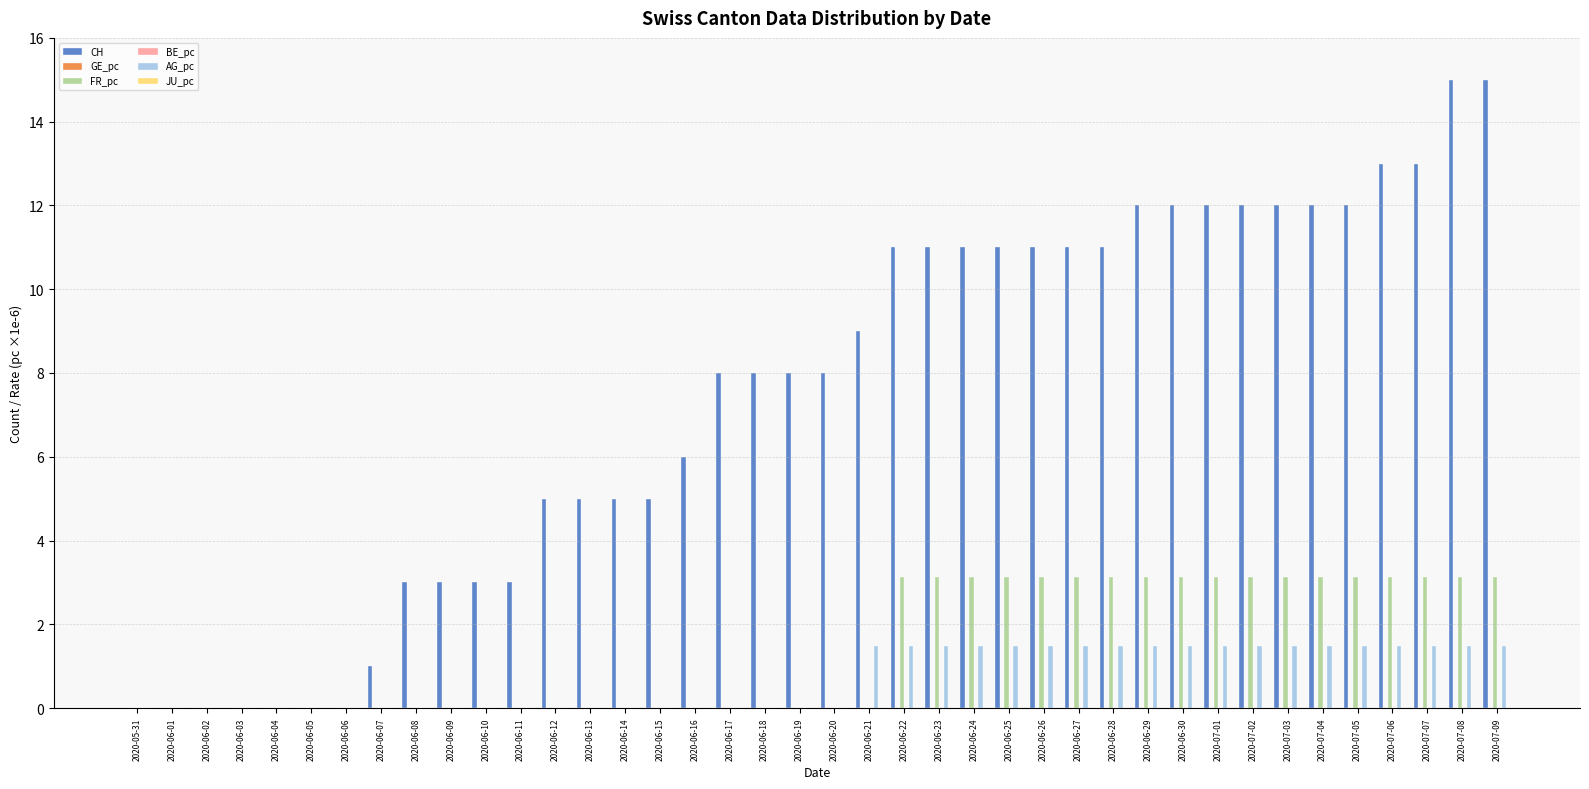

Reading left to right, transcribe all the data shown in this chart.

CH: 2020-05-31=0.0	2020-06-01=0.0	2020-06-02=0.0	2020-06-03=0.0	2020-06-04=0.0	2020-06-05=0.0	2020-06-06=0.0	2020-06-07=1.0	2020-06-08=3.0	2020-06-09=3.0	2020-06-10=3.0	2020-06-11=3.0	2020-06-12=5.0	2020-06-13=5.0	2020-06-14=5.0	2020-06-15=5.0	2020-06-16=6.0	2020-06-17=8.0	2020-06-18=8.0	2020-06-19=8.0	2020-06-20=8.0	2020-06-21=9.0	2020-06-22=11.0	2020-06-23=11.0	2020-06-24=11.0	2020-06-25=11.0	2020-06-26=11.0	2020-06-27=11.0	2020-06-28=11.0	2020-06-29=12.0	2020-06-30=12.0	2020-07-01=12.0	2020-07-02=12.0	2020-07-03=12.0	2020-07-04=12.0	2020-07-05=12.0	2020-07-06=13.0	2020-07-07=13.0	2020-07-08=15.0	2020-07-09=15.0
GE_pc: 2020-05-31=0.0	2020-06-01=0.0	2020-06-02=0.0	2020-06-03=0.0	2020-06-04=0.0	2020-06-05=0.0	2020-06-06=0.0	2020-06-07=0.0	2020-06-08=0.0	2020-06-09=0.0	2020-06-10=0.0	2020-06-11=0.0	2020-06-12=0.0	2020-06-13=0.0	2020-06-14=0.0	2020-06-15=0.0	2020-06-16=0.0	2020-06-17=0.0	2020-06-18=0.0	2020-06-19=0.0	2020-06-20=0.0	2020-06-21=0.0	2020-06-22=0.0	2020-06-23=0.0	2020-06-24=0.0	2020-06-25=0.0	2020-06-26=0.0	2020-06-27=0.0	2020-06-28=0.0	2020-06-29=0.0	2020-06-30=0.0	2020-07-01=0.0	2020-07-02=0.0	2020-07-03=0.0	2020-07-04=0.0	2020-07-05=0.0	2020-07-06=0.0	2020-07-07=0.0	2020-07-08=0.0	2020-07-09=0.0
FR_pc: 2020-05-31=0.0	2020-06-01=0.0	2020-06-02=0.0	2020-06-03=0.0	2020-06-04=0.0	2020-06-05=0.0	2020-06-06=0.0	2020-06-07=0.0	2020-06-08=0.0	2020-06-09=0.0	2020-06-10=0.0	2020-06-11=0.0	2020-06-12=0.0	2020-06-13=0.0	2020-06-14=0.0	2020-06-15=0.0	2020-06-16=0.0	2020-06-17=0.0	2020-06-18=0.0	2020-06-19=0.0	2020-06-20=0.0	2020-06-21=0.0	2020-06-22=3.1	2020-06-23=3.1	2020-06-24=3.1	2020-06-25=3.1	2020-06-26=3.1	2020-06-27=3.1	2020-06-28=3.1	2020-06-29=3.1	2020-06-30=3.1	2020-07-01=3.1	2020-07-02=3.1	2020-07-03=3.1	2020-07-04=3.1	2020-07-05=3.1	2020-07-06=3.1	2020-07-07=3.1	2020-07-08=3.1	2020-07-09=3.1
BE_pc: 2020-05-31=0.0	2020-06-01=0.0	2020-06-02=0.0	2020-06-03=0.0	2020-06-04=0.0	2020-06-05=0.0	2020-06-06=0.0	2020-06-07=0.0	2020-06-08=0.0	2020-06-09=0.0	2020-06-10=0.0	2020-06-11=0.0	2020-06-12=0.0	2020-06-13=0.0	2020-06-14=0.0	2020-06-15=0.0	2020-06-16=0.0	2020-06-17=0.0	2020-06-18=0.0	2020-06-19=0.0	2020-06-20=0.0	2020-06-21=0.0	2020-06-22=0.0	2020-06-23=0.0	2020-06-24=0.0	2020-06-25=0.0	2020-06-26=0.0	2020-06-27=0.0	2020-06-28=0.0	2020-06-29=0.0	2020-06-30=0.0	2020-07-01=0.0	2020-07-02=0.0	2020-07-03=0.0	2020-07-04=0.0	2020-07-05=0.0	2020-07-06=0.0	2020-07-07=0.0	2020-07-08=0.0	2020-07-09=0.0
AG_pc: 2020-05-31=0.0	2020-06-01=0.0	2020-06-02=0.0	2020-06-03=0.0	2020-06-04=0.0	2020-06-05=0.0	2020-06-06=0.0	2020-06-07=0.0	2020-06-08=0.0	2020-06-09=0.0	2020-06-10=0.0	2020-06-11=0.0	2020-06-12=0.0	2020-06-13=0.0	2020-06-14=0.0	2020-06-15=0.0	2020-06-16=0.0	2020-06-17=0.0	2020-06-18=0.0	2020-06-19=0.0	2020-06-20=0.0	2020-06-21=1.5	2020-06-22=1.5	2020-06-23=1.5	2020-06-24=1.5	2020-06-25=1.5	2020-06-26=1.5	2020-06-27=1.5	2020-06-28=1.5	2020-06-29=1.5	2020-06-30=1.5	2020-07-01=1.5	2020-07-02=1.5	2020-07-03=1.5	2020-07-04=1.5	2020-07-05=1.5	2020-07-06=1.5	2020-07-07=1.5	2020-07-08=1.5	2020-07-09=1.5
JU_pc: 2020-05-31=0.0	2020-06-01=0.0	2020-06-02=0.0	2020-06-03=0.0	2020-06-04=0.0	2020-06-05=0.0	2020-06-06=0.0	2020-06-07=0.0	2020-06-08=0.0	2020-06-09=0.0	2020-06-10=0.0	2020-06-11=0.0	2020-06-12=0.0	2020-06-13=0.0	2020-06-14=0.0	2020-06-15=0.0	2020-06-16=0.0	2020-06-17=0.0	2020-06-18=0.0	2020-06-19=0.0	2020-06-20=0.0	2020-06-21=0.0	2020-06-22=0.0	2020-06-23=0.0	2020-06-24=0.0	2020-06-25=0.0	2020-06-26=0.0	2020-06-27=0.0	2020-06-28=0.0	2020-06-29=0.0	2020-06-30=0.0	2020-07-01=0.0	2020-07-02=0.0	2020-07-03=0.0	2020-07-04=0.0	2020-07-05=0.0	2020-07-06=0.0	2020-07-07=0.0	2020-07-08=0.0	2020-07-09=0.0